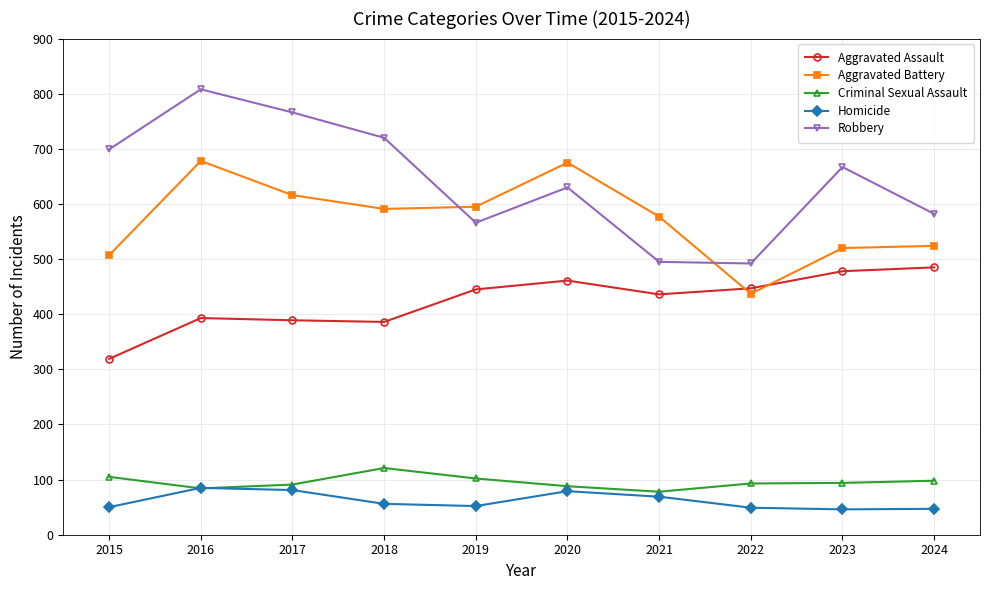

At which category is the sum across all series the highest?

2016